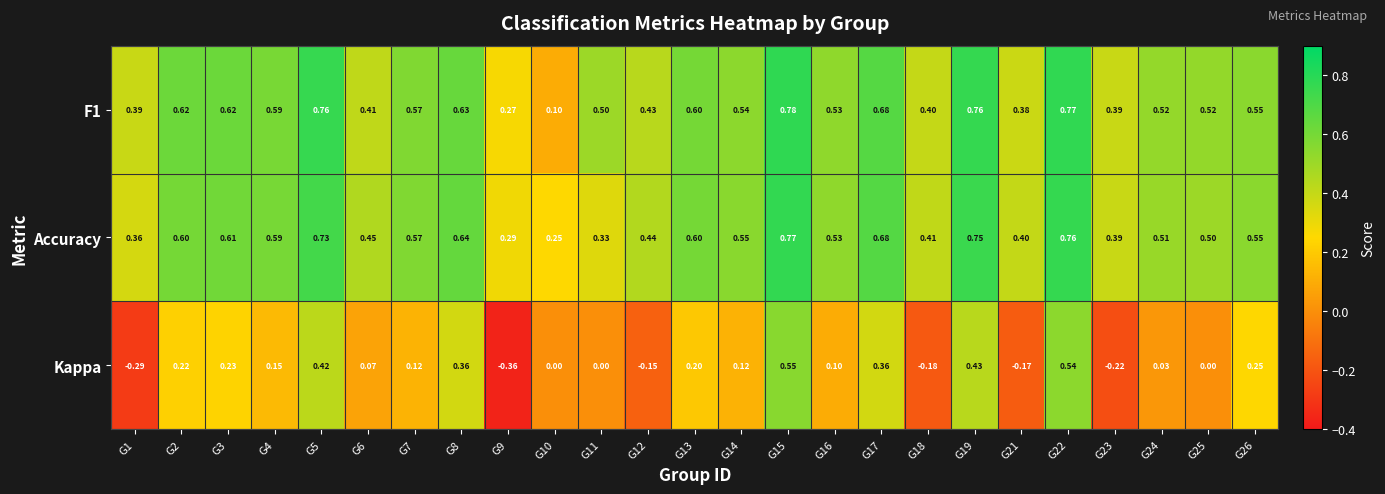

Which series has the largest range (max minus min)?

Kappa